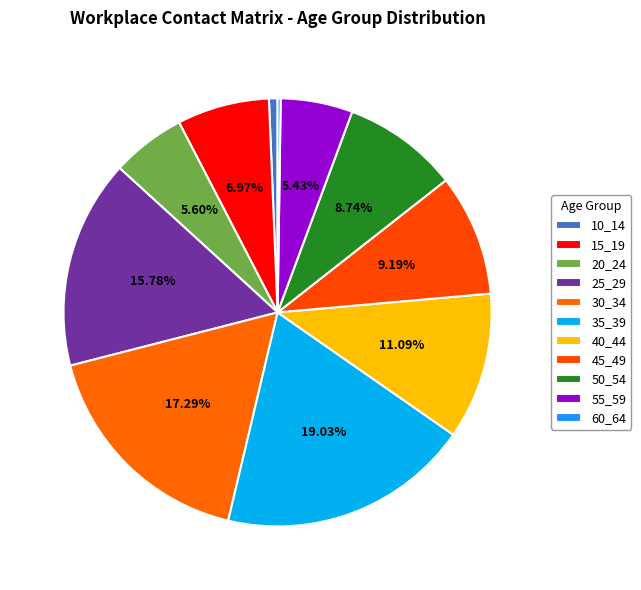

How many slices are in this pie chart?

11